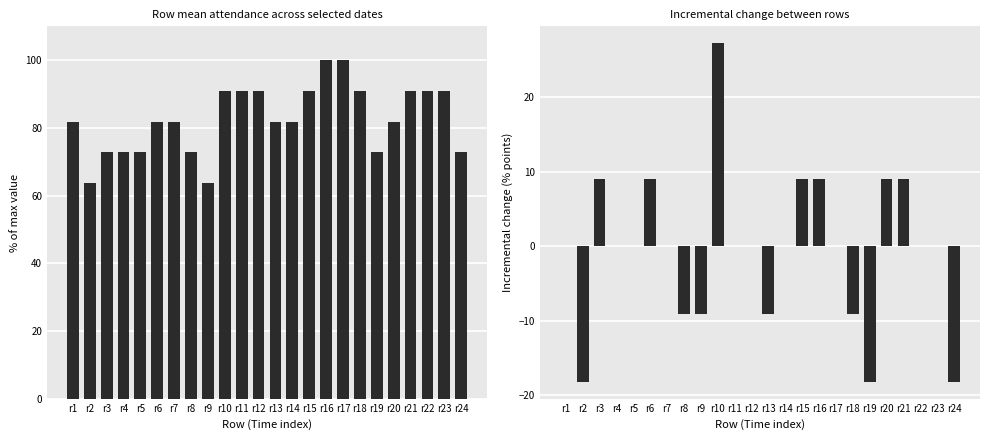

What is the maximum value for Incremental change?

27.3